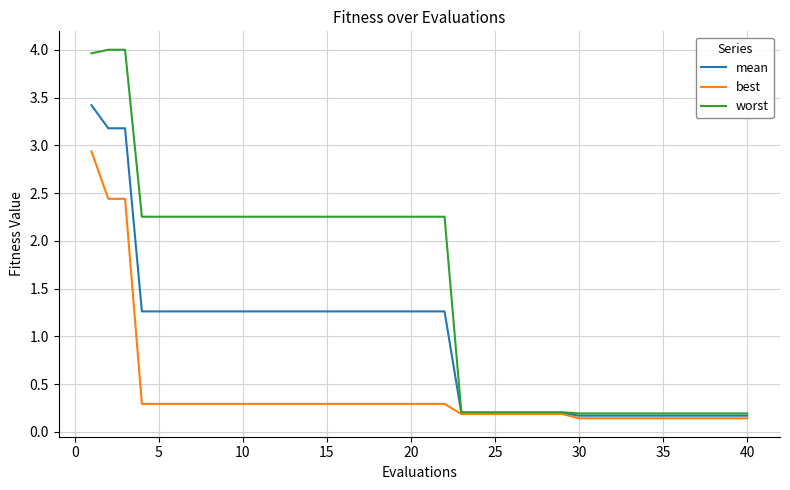

What is the average value of the worst series?

1.5